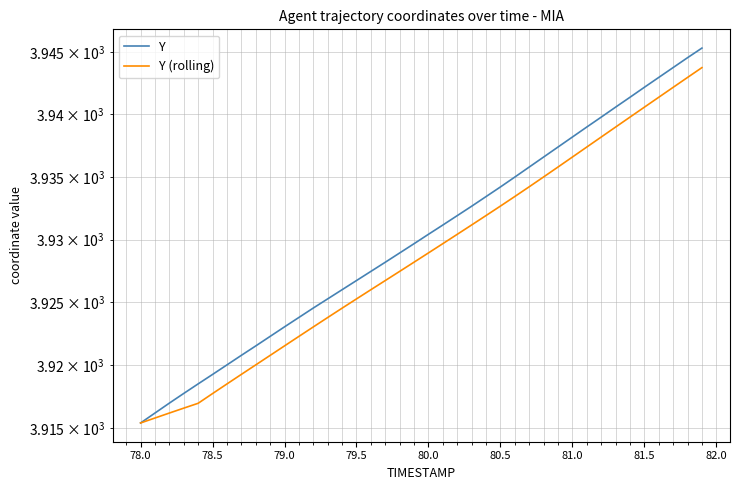

What is the label of the 5th point from the left?

79.5